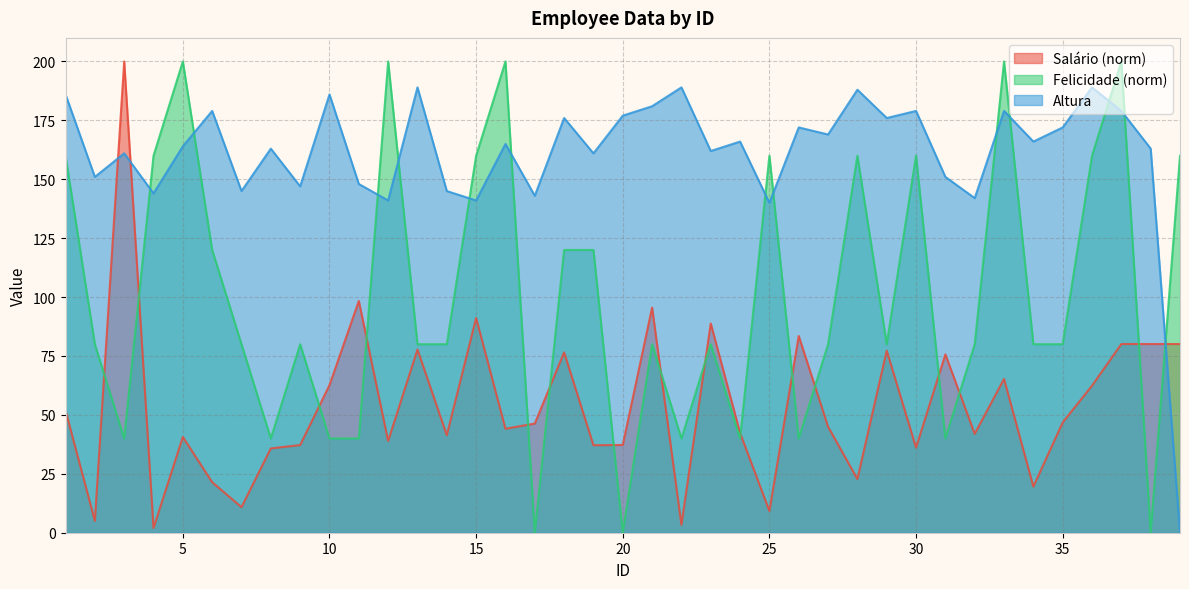

Reading left to right, what are all the values shown in this chart?

Felicidade: 1=160	2=80	3=40	4=160	5=200	6=120	7=80	8=40	9=80	10=40	11=40	12=200	13=80	14=80	15=160	16=200	17=0	18=120	19=120	20=0	21=80	22=40	23=80	24=40	25=160	26=40	27=80	28=160	29=80	30=160	31=40	32=80	33=200	34=80	35=80	36=160	37=200	38=0	39=160
altura: 1=186	2=151	3=161	4=144	5=164	6=179	7=145	8=163	9=147	10=186	11=148	12=141	13=189	14=145	15=141	16=165	17=143	18=176	19=161	20=177	21=181	22=189	23=162	24=166	25=140	26=172	27=169	28=188	29=176	30=179	31=151	32=142	33=179	34=166	35=172	36=189	37=179	38=163	39=0